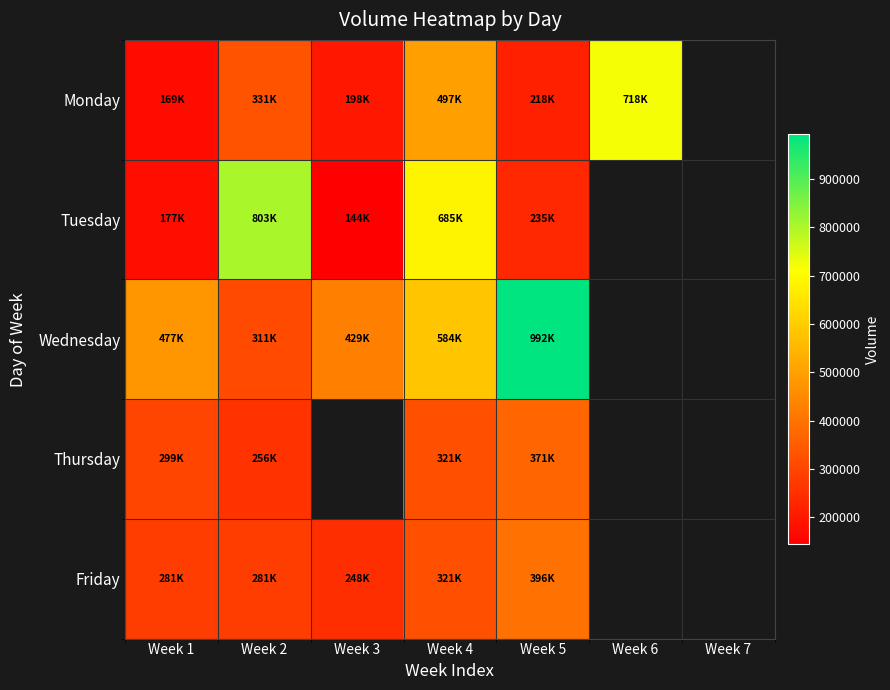

At Week 1, list the series in order from smallest to largest.

Monday, Tuesday, Friday, Thursday, Wednesday